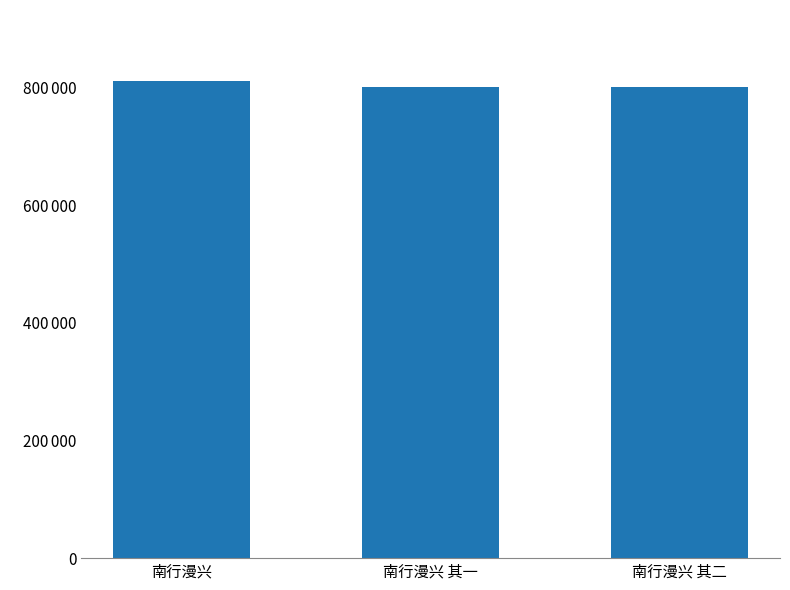

Are the bars horizontal?

No